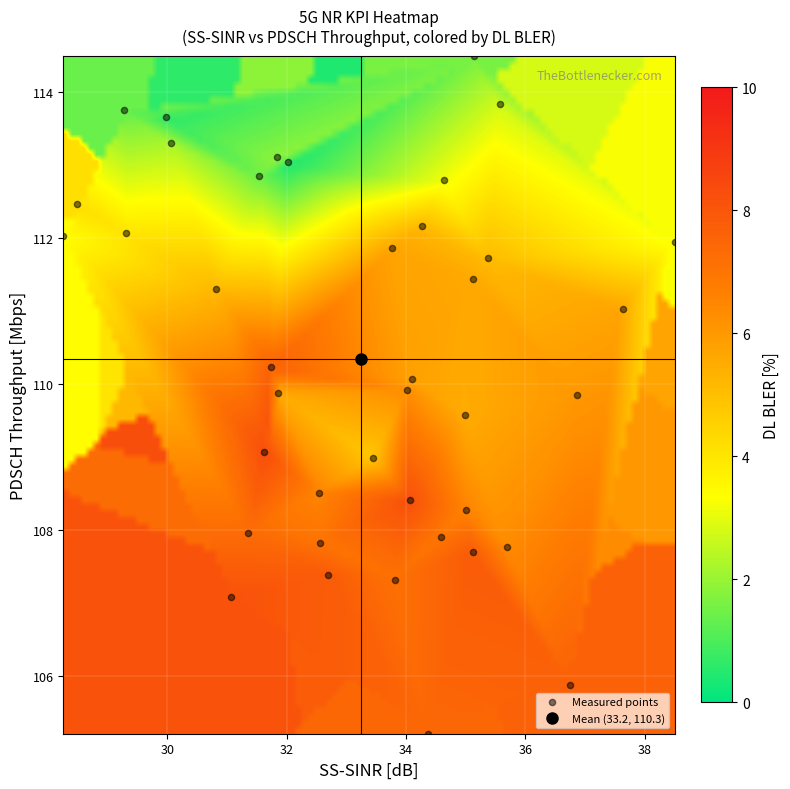

What is the range of X values (max minus min)?

10.2